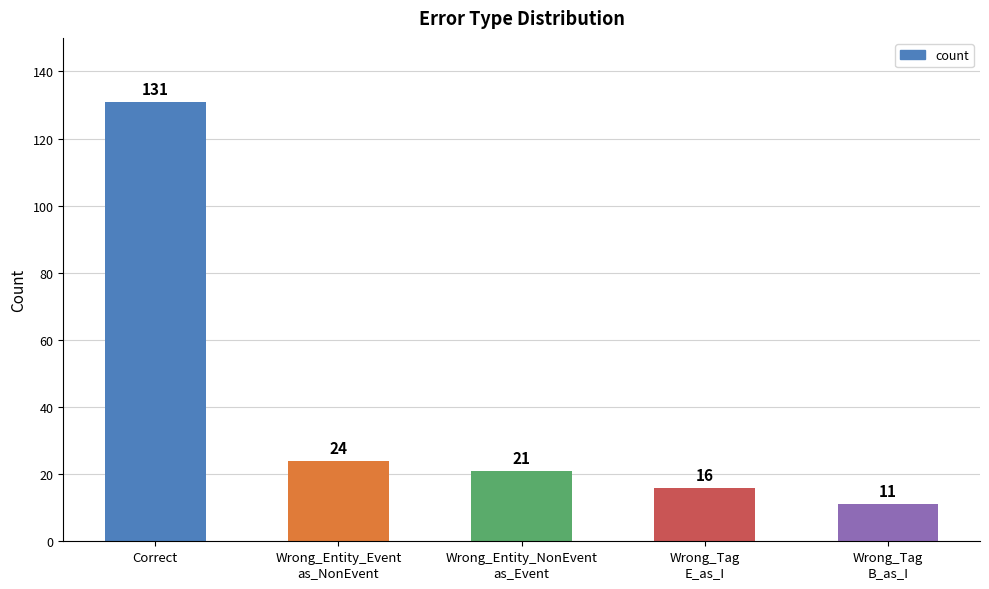

How many distinct data groups are displayed?

1